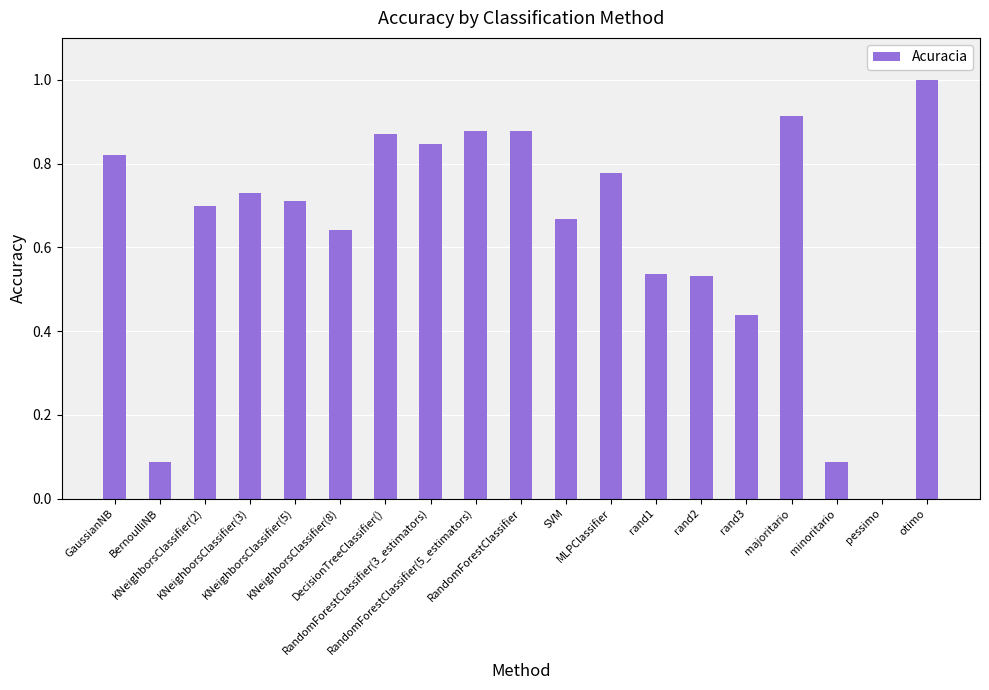

What is the greatest value displayed?

1.0